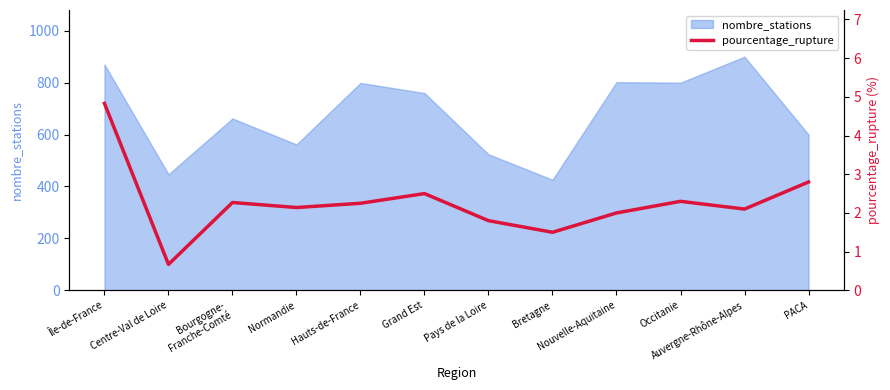

True or false: the data shows 3.2 at Nouvelle-Aquitaine.

False